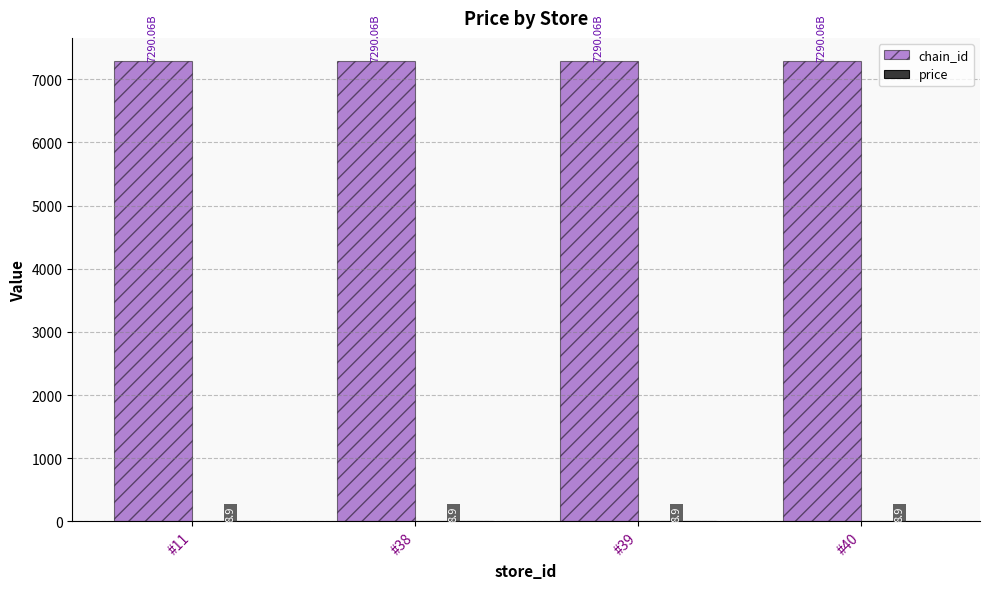

Which series has the largest total across all categories?

chain_id